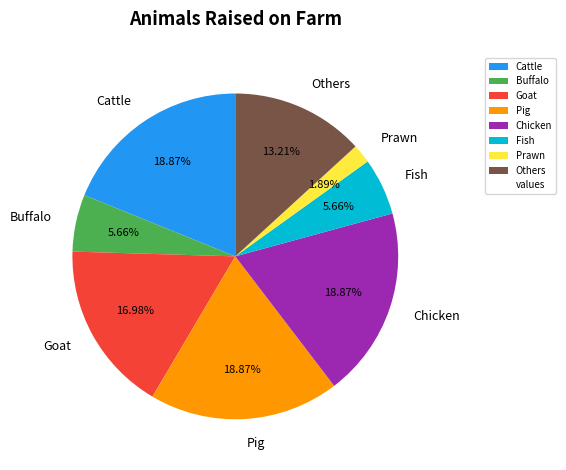

Which slice is the smallest?

Prawn